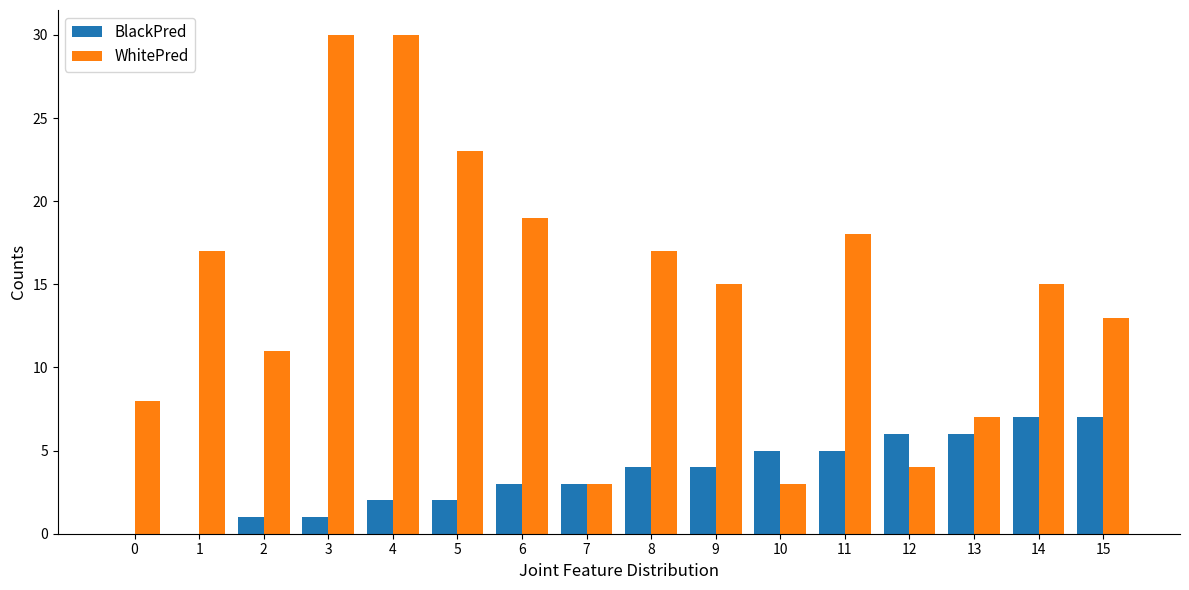

Which series changed the most between 7 and 8?

WhitePred